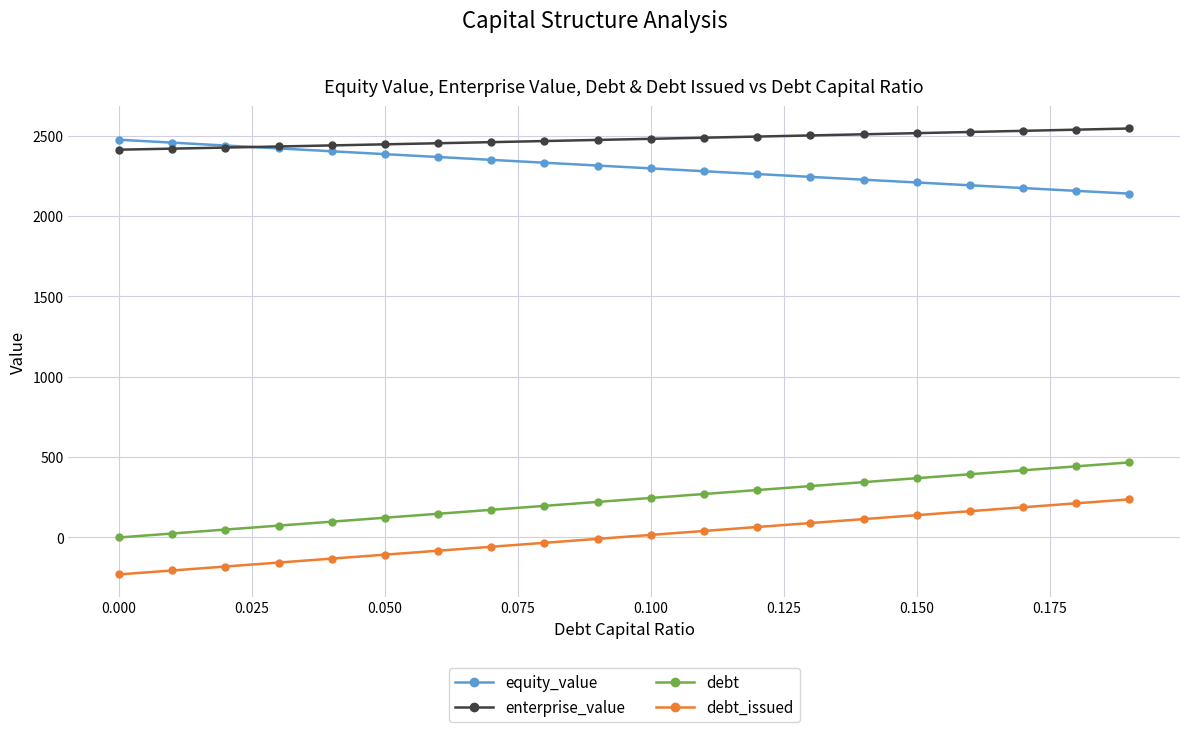

What is the maximum value for debt?

467.1